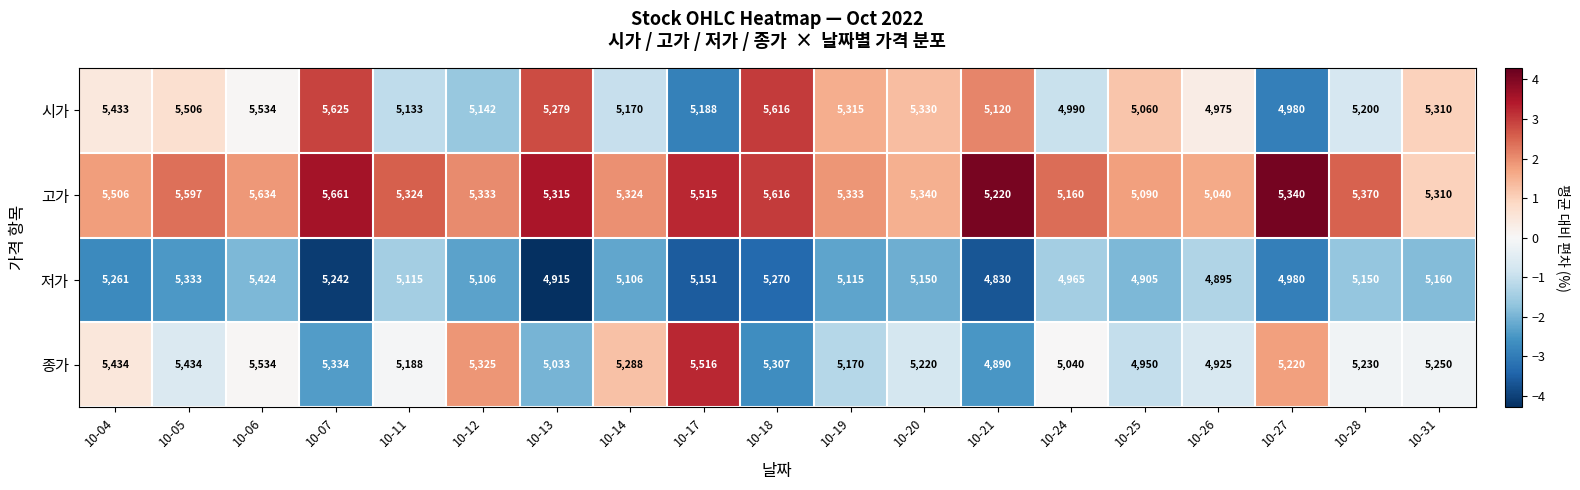

At how many categories does at least one series exceed 5247?

15